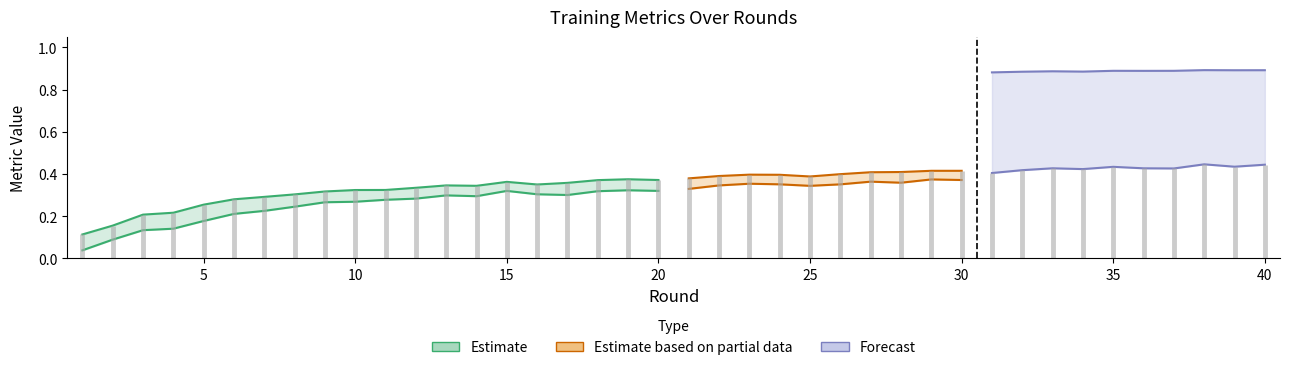

The F1_score series shows 0.4 at 12. True or false?

False